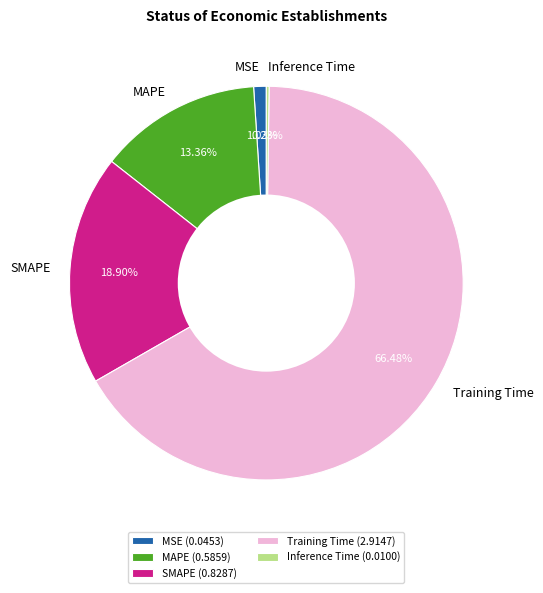

Which category has the biggest portion of the pie?

Training Time